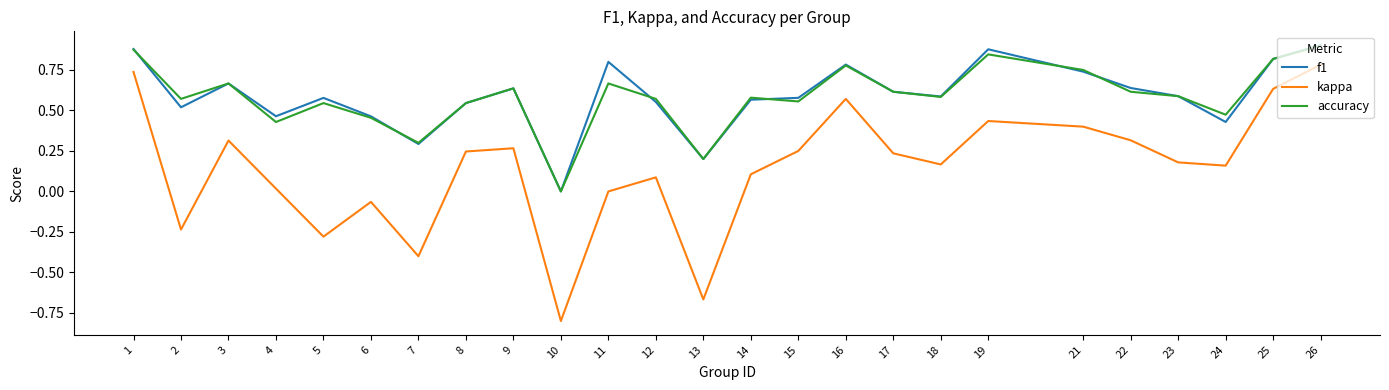

What is the sum of the accuracy values at 24 and 11?

1.1